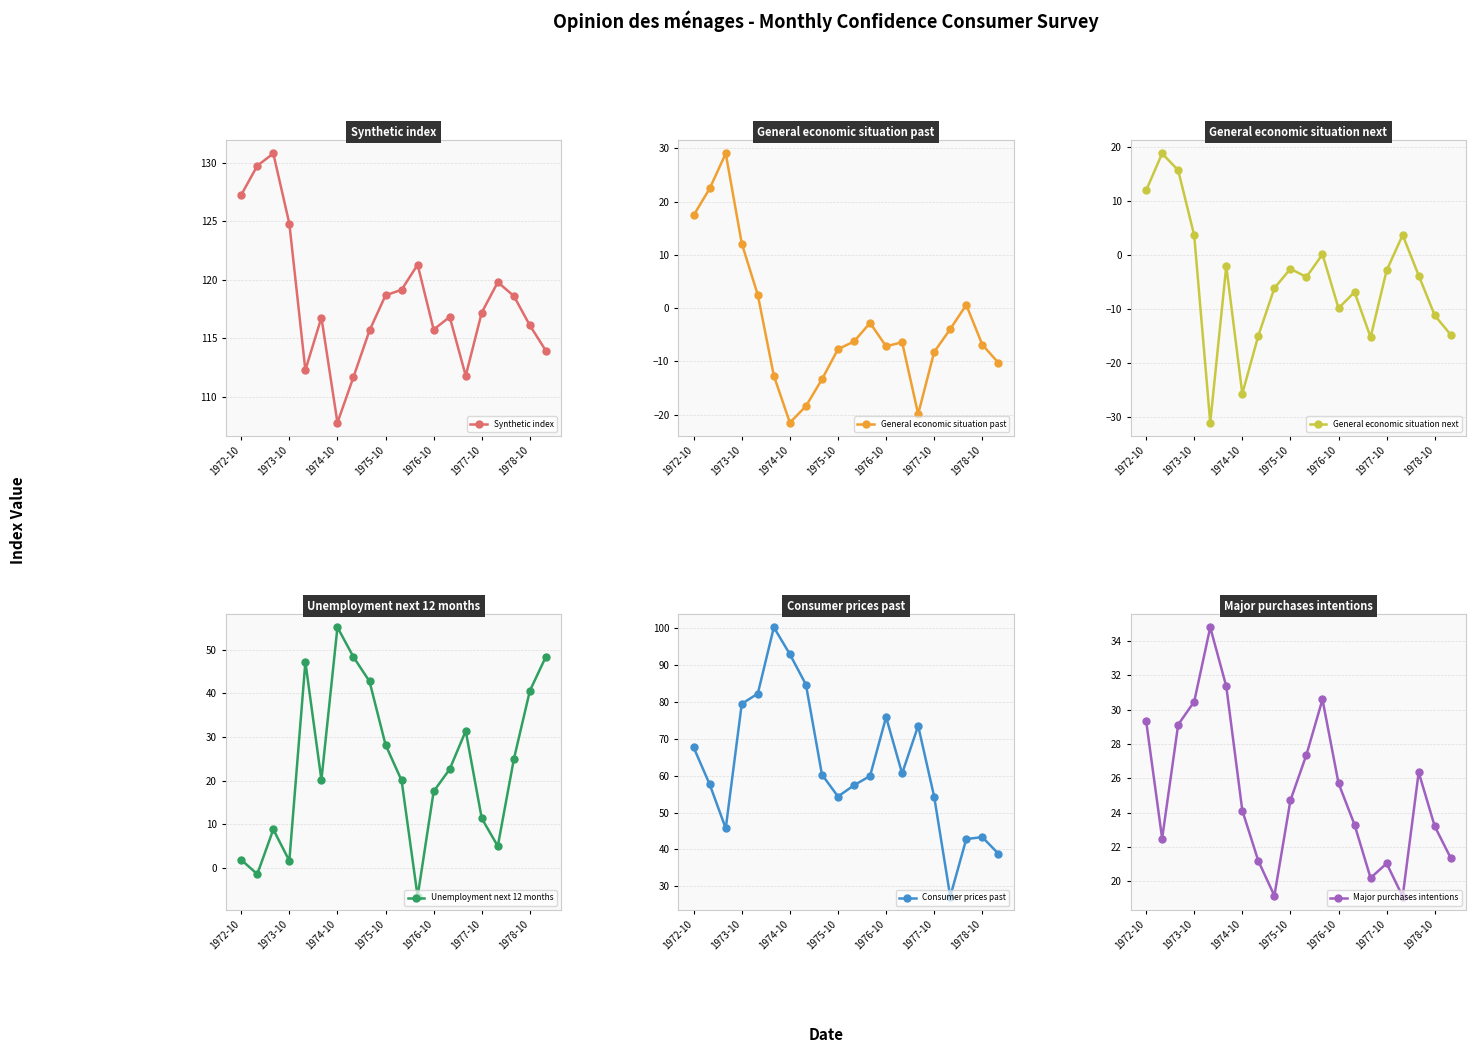

How many distinct data groups are displayed?

6